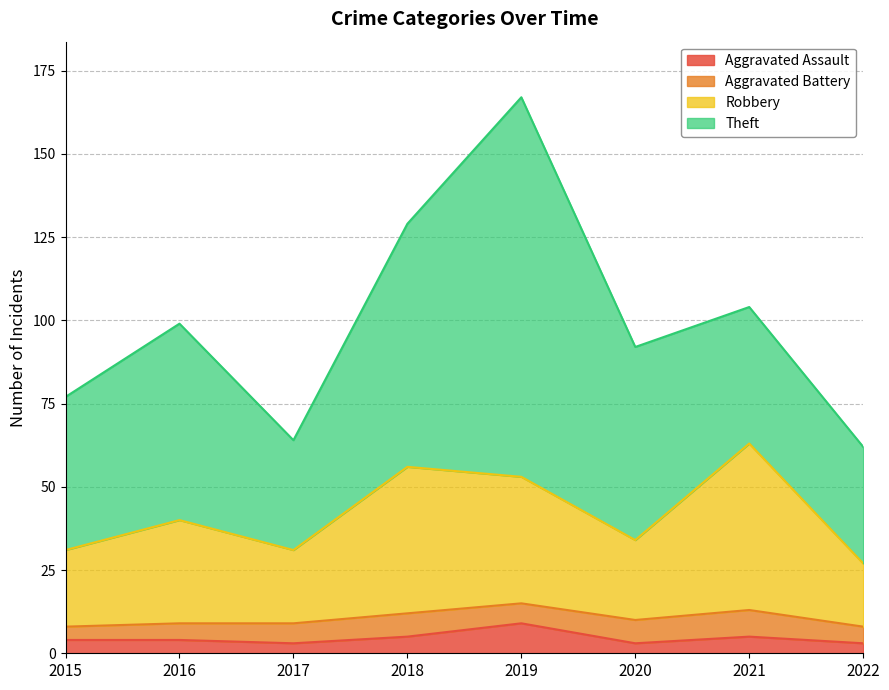

The value of Aggravated Assault at 2016 is 4. True or false?

True